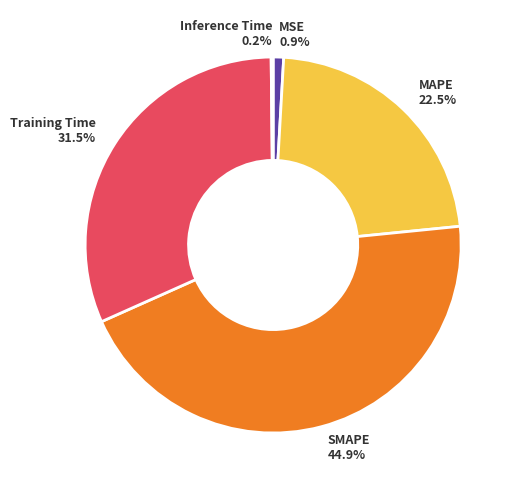

Is there a majority slice in this chart?

No